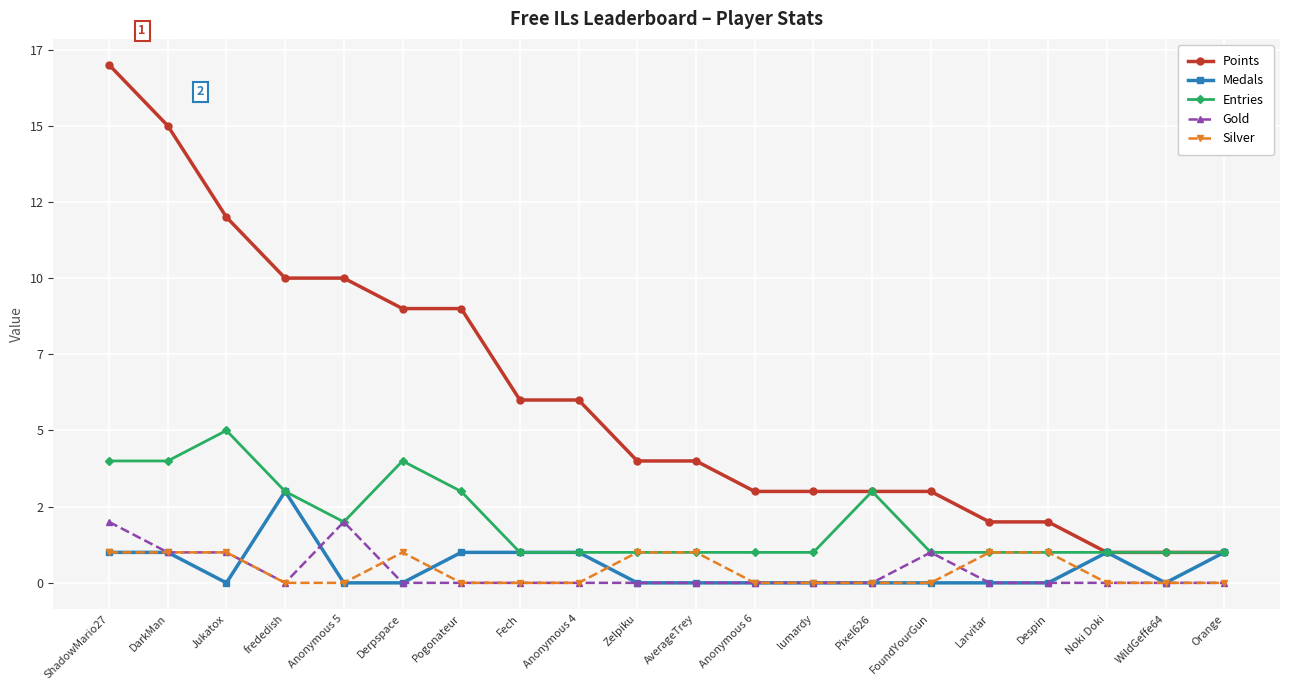

What is the difference between the maximum and second lowest values in the Entries series?

4